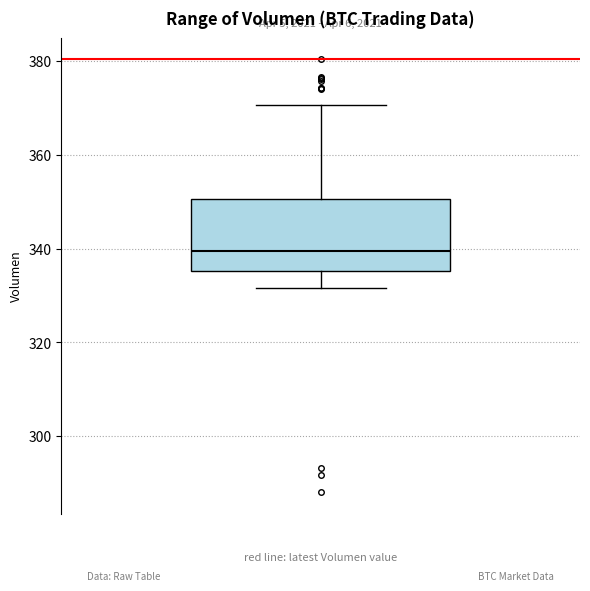

Transcribe this box plot: give where the median line is, the range the box spans, and where the two whiskers end, as read against the y-axis. The values are not printed on the chart, so give them approximately, as read against the axis.

median 340, box 336 to 350, whiskers 332 to 370